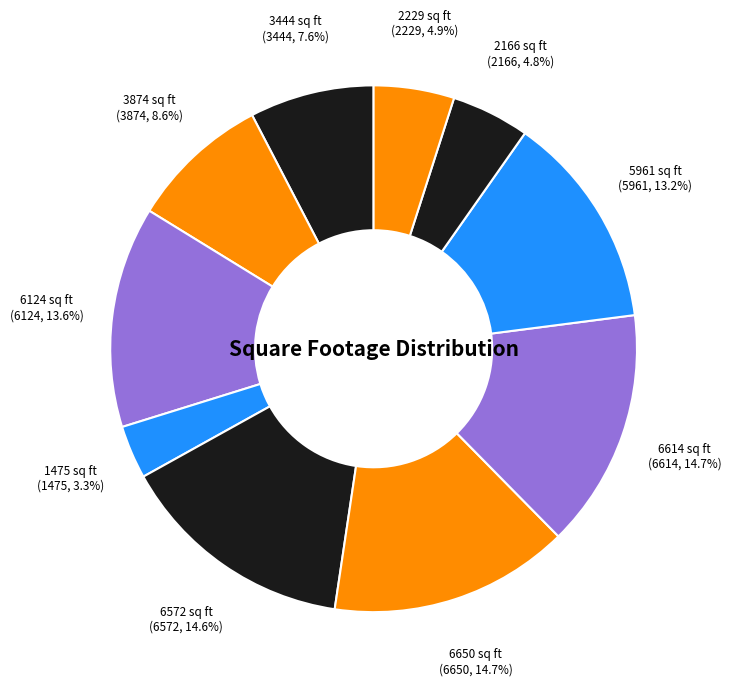

Between 1475 sq ft and 6614 sq ft, which is larger?

6614 sq ft